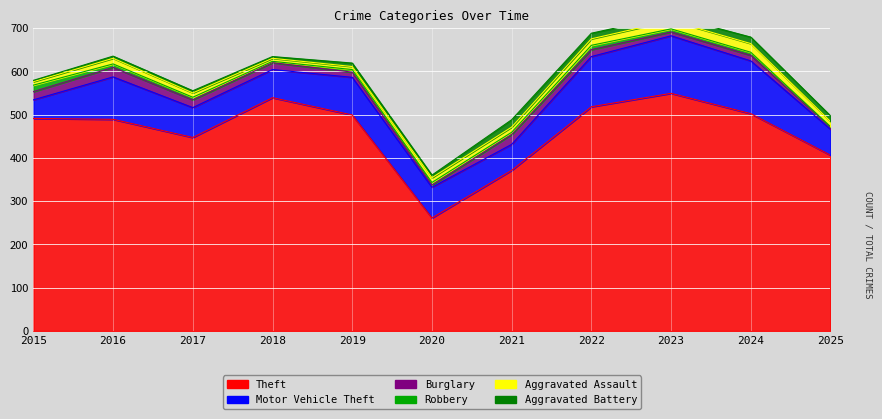

What is the lowest value of the Theft series?

261